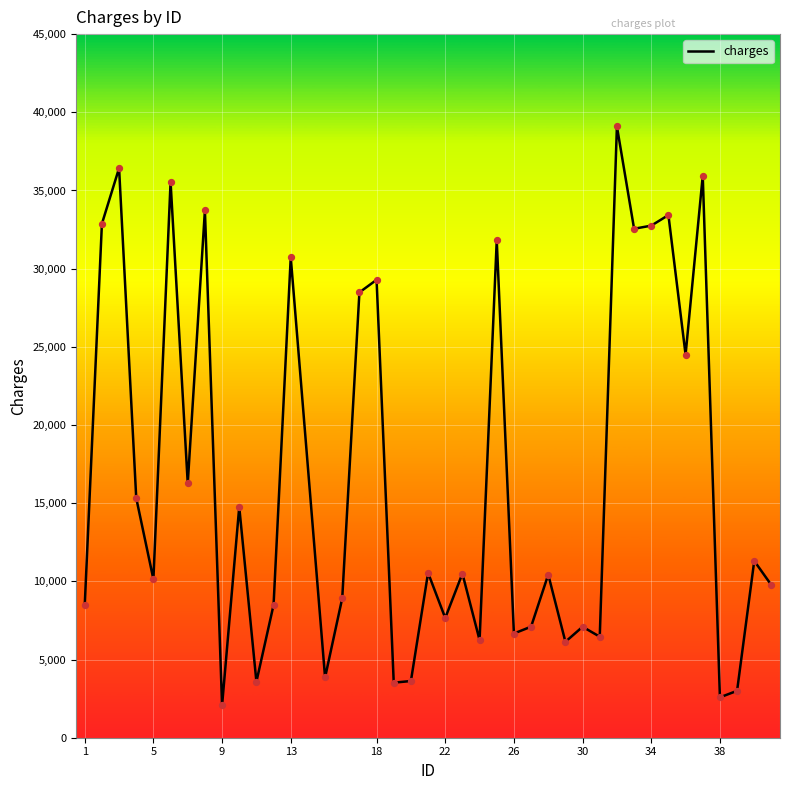

What is the greatest value displayed?

39099.1